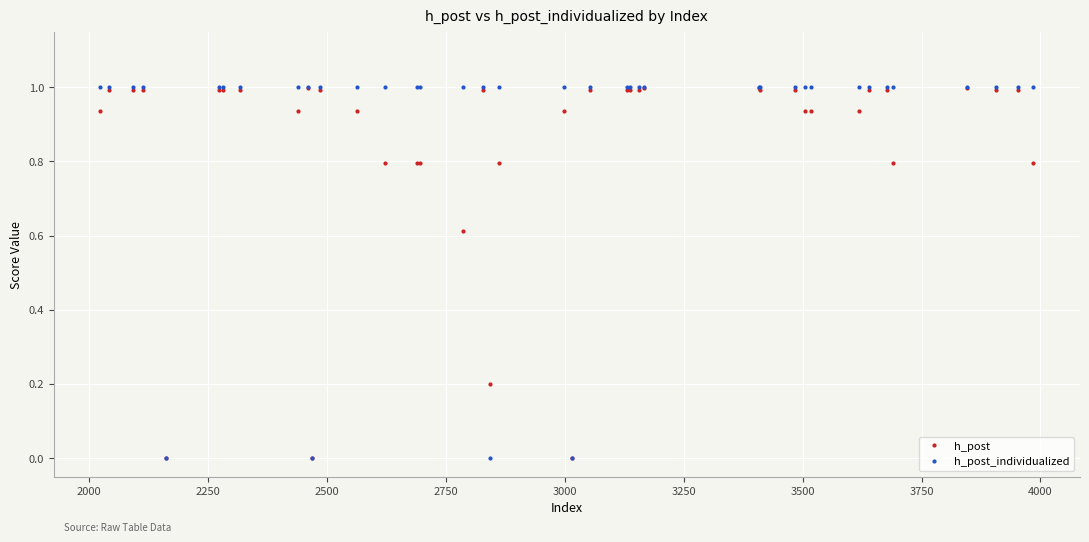

Rank the series by their average value, from highest to lowest.

h_post_individualized, h_post